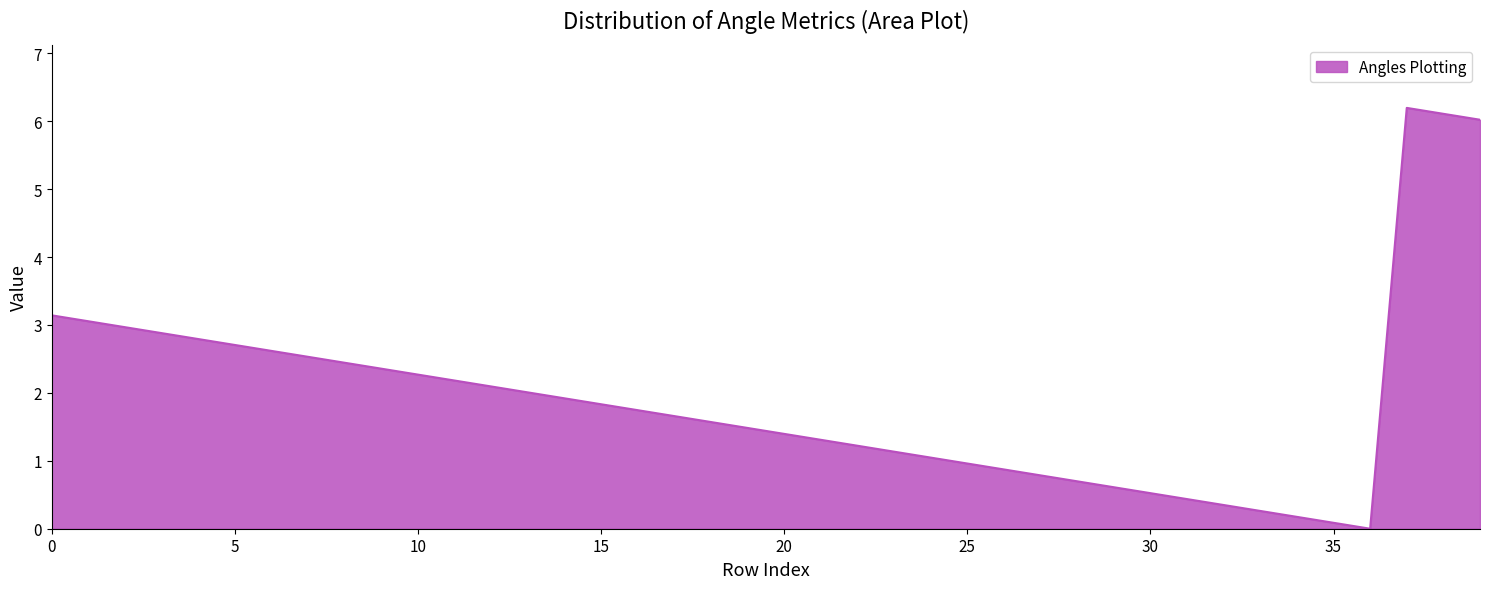

Does the chart have visible grid lines?

No